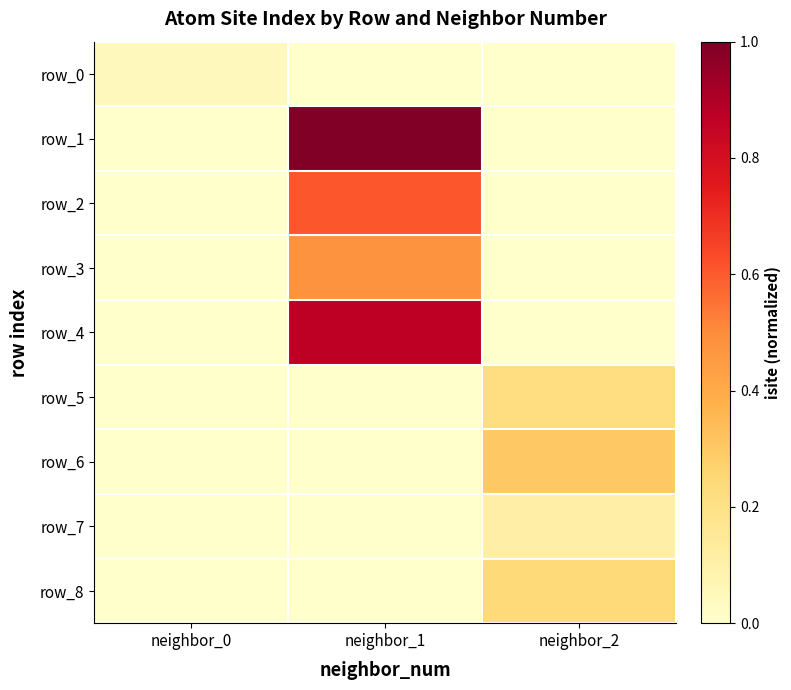

Count the row_4 values in the range 0 to 1.

3